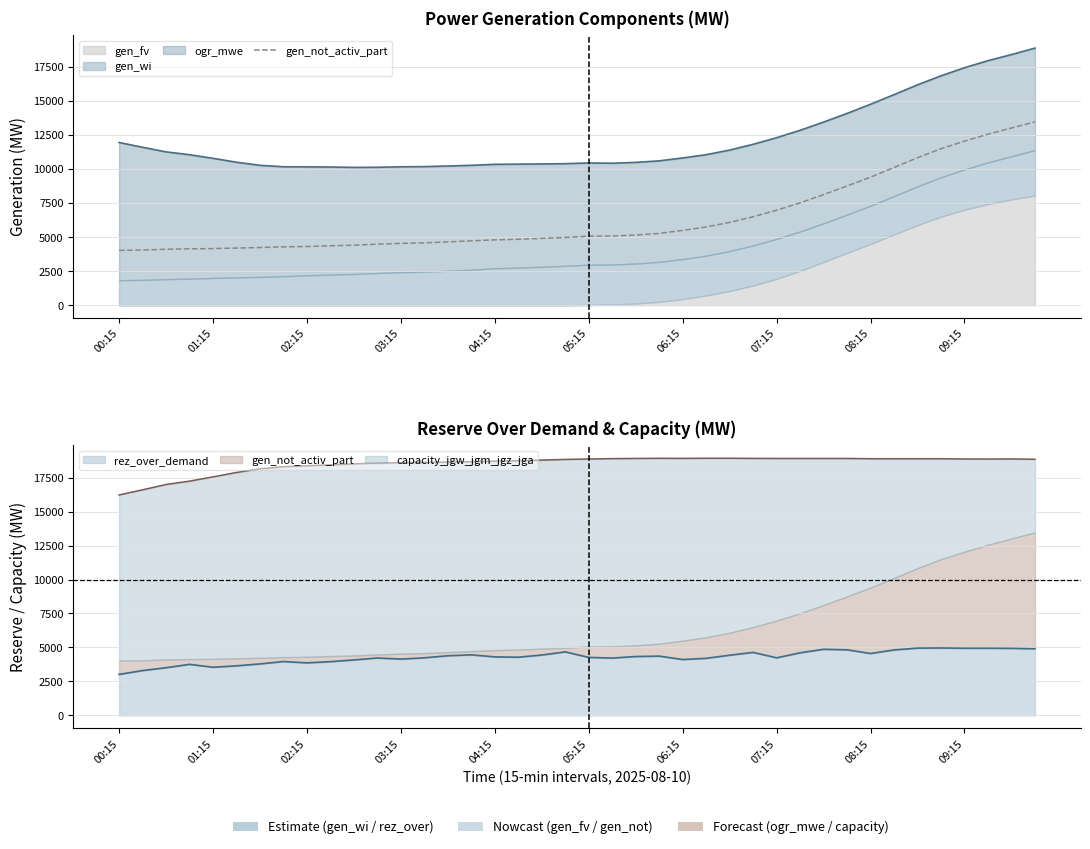

What position from the right is 04:15?

24